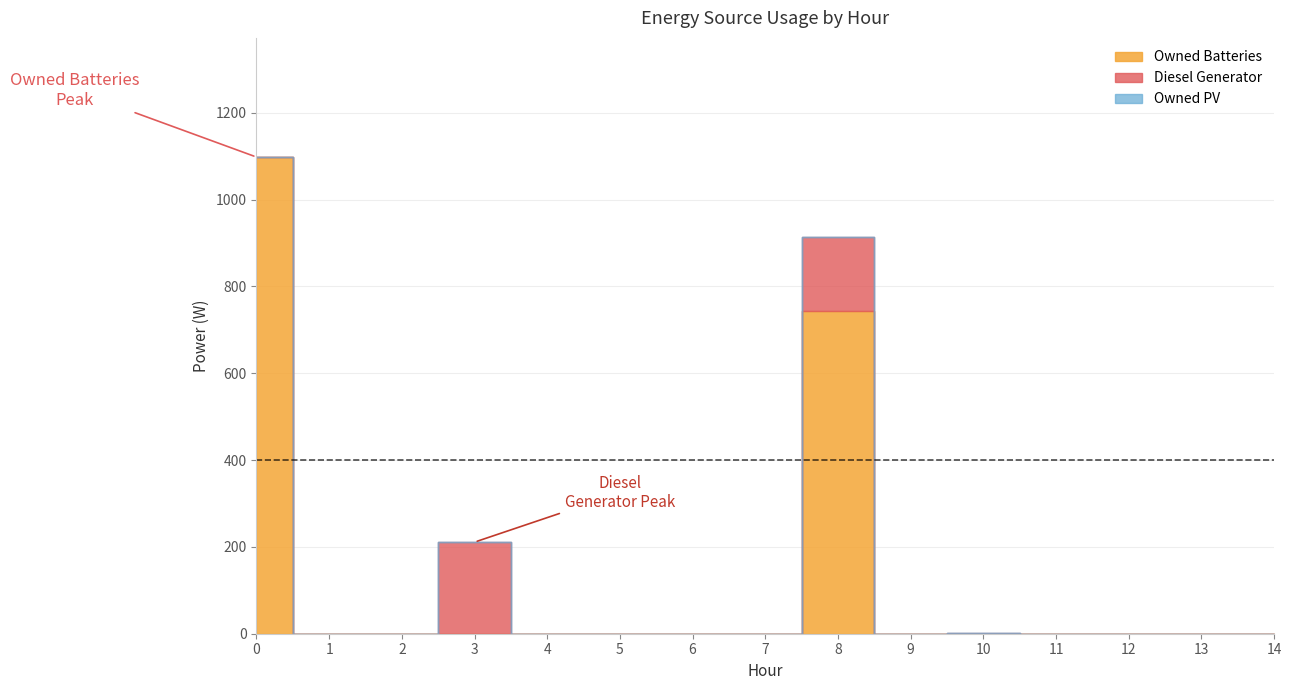

True or false: Owned Batteries and Diesel Generator cross at least once.

False